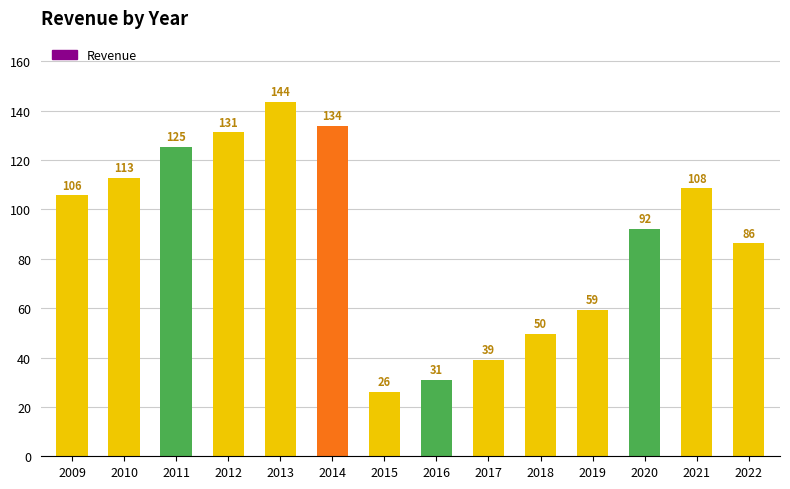

What is the ratio of the value at 2017 to the value at 2012?

0.3